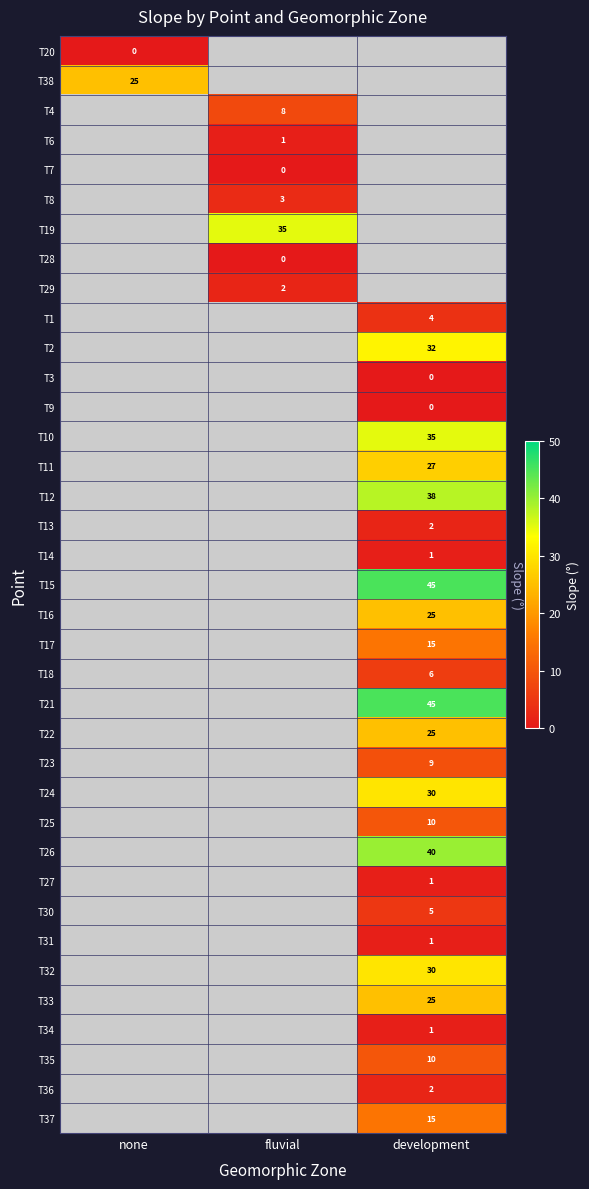

The T19 series shows 35 at fluvial. True or false?

True